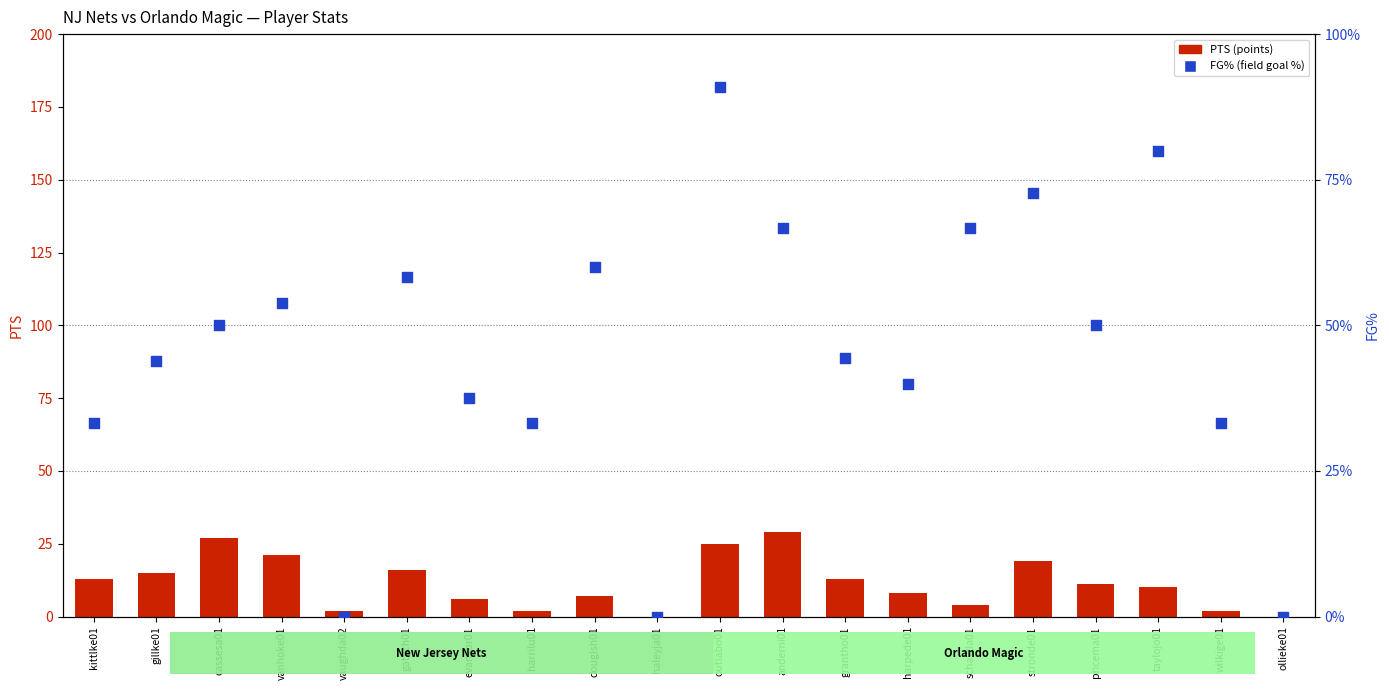

Which series has the largest total across all categories?

PTS (points)